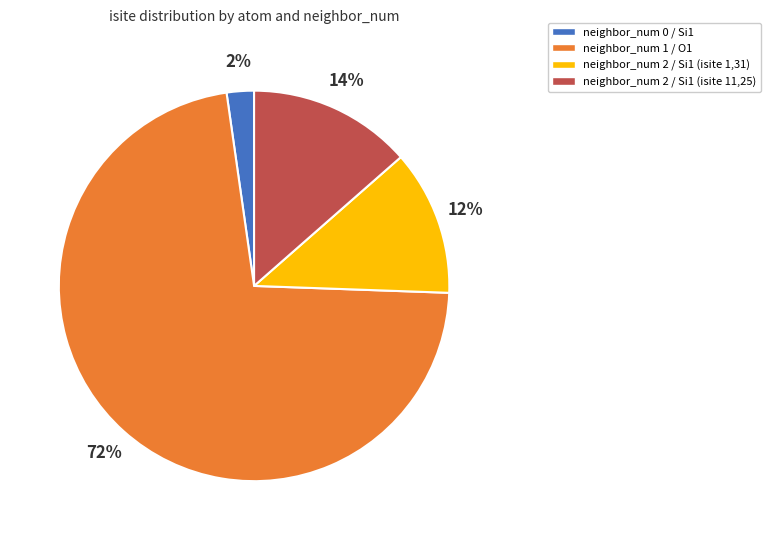

How many segments does this pie chart have?

4